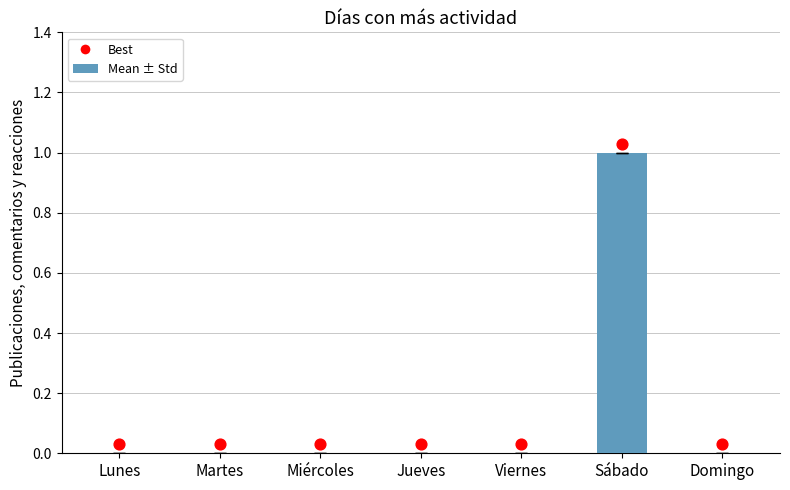

At which category is the sum across all series the highest?

Sábado